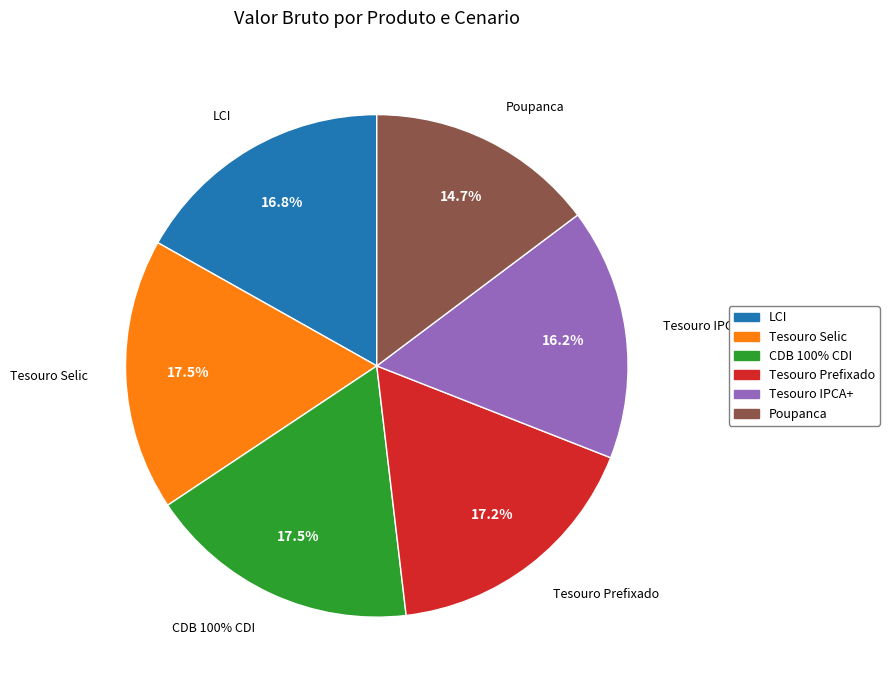

To the nearest percent, what is the difference between the largest and smallest slice percentages?

3%